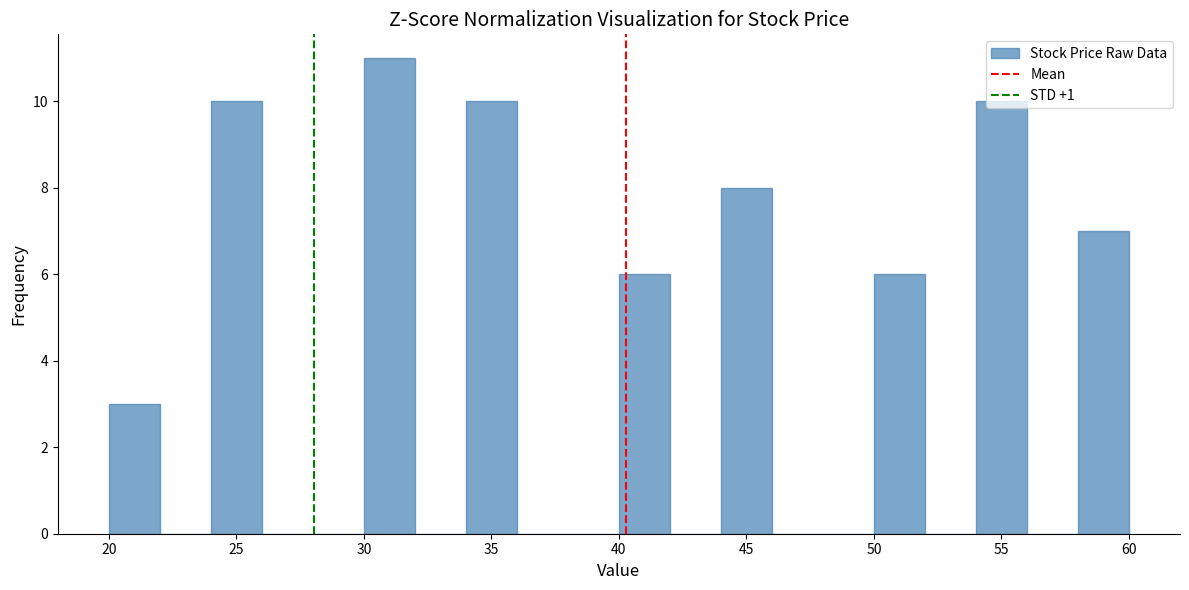

How tall is the bar that spans 44 to 46 on the x-axis? The values are not printed on the chart, so give them approximately, as read against the axis.

8